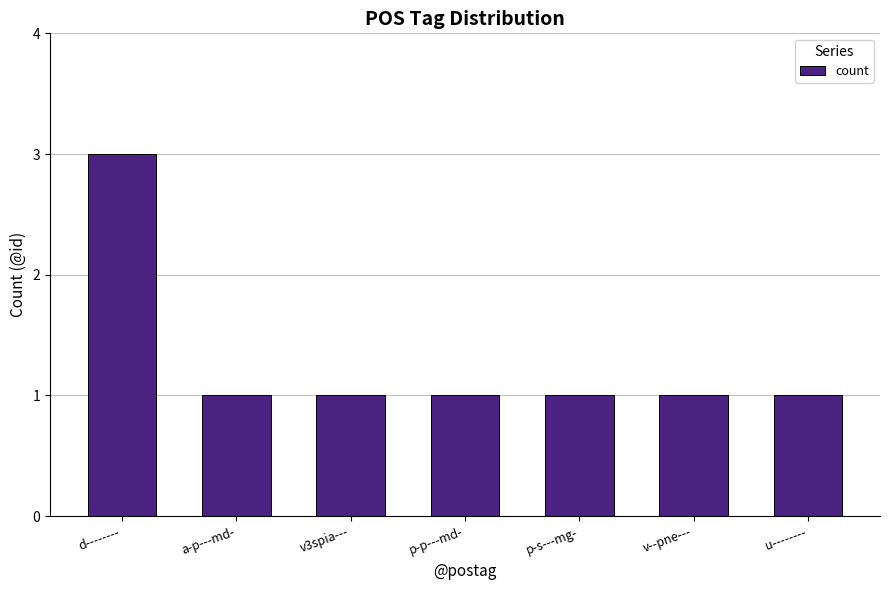

What is the minimum value shown in the chart?

1